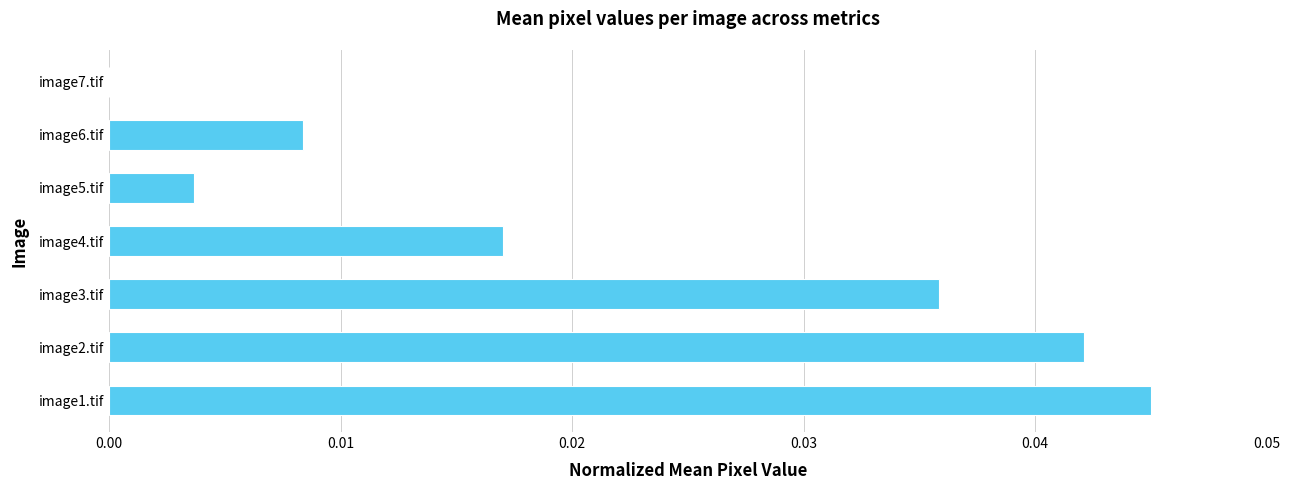

Where is the data nearest to the value 0?

image7.tif